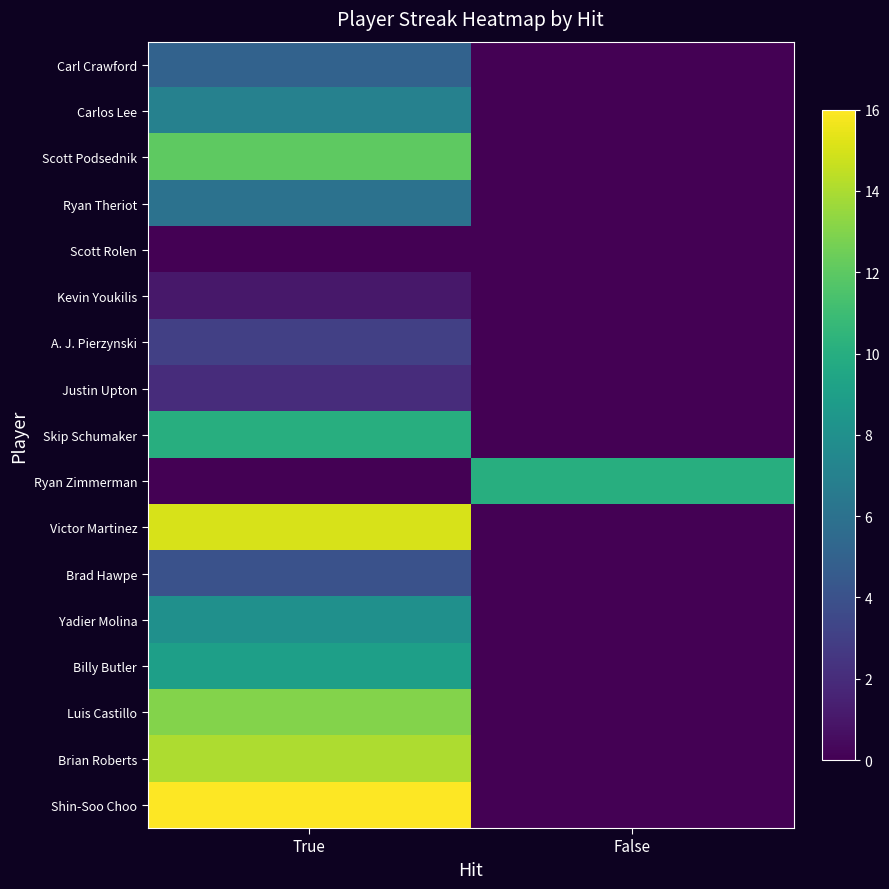

Reading left to right, what are all the values shown in this chart?

Carl Crawford: True=5	False=0
Carlos Lee: True=7	False=0
Scott Podsednik: True=12	False=0
Ryan Theriot: True=6	False=0
Scott Rolen: True=0	False=0
Kevin Youkilis: True=1	False=0
A. J. Pierzynski: True=3	False=0
Justin Upton: True=2	False=0
Skip Schumaker: True=10	False=0
Ryan Zimmerman: True=0	False=10
Victor Martinez: True=15	False=0
Brad Hawpe: True=4	False=0
Yadier Molina: True=8	False=0
Billy Butler: True=9	False=0
Luis Castillo: True=13	False=0
Brian Roberts: True=14	False=0
Shin-Soo Choo: True=16	False=0